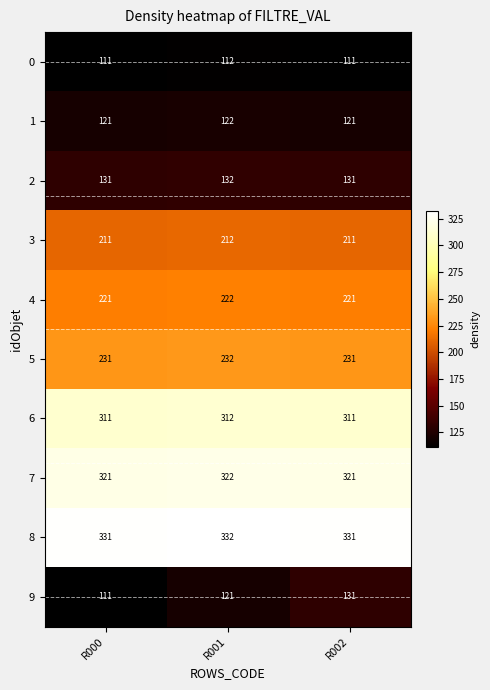

What is the sum of the 0 values at R000 and R001?

223